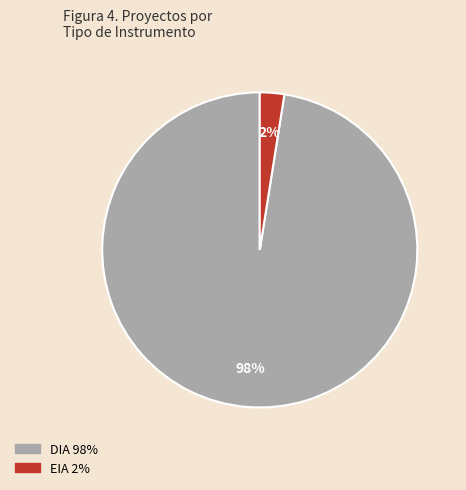

Rank the categories by value from highest to lowest.

DIA, EIA